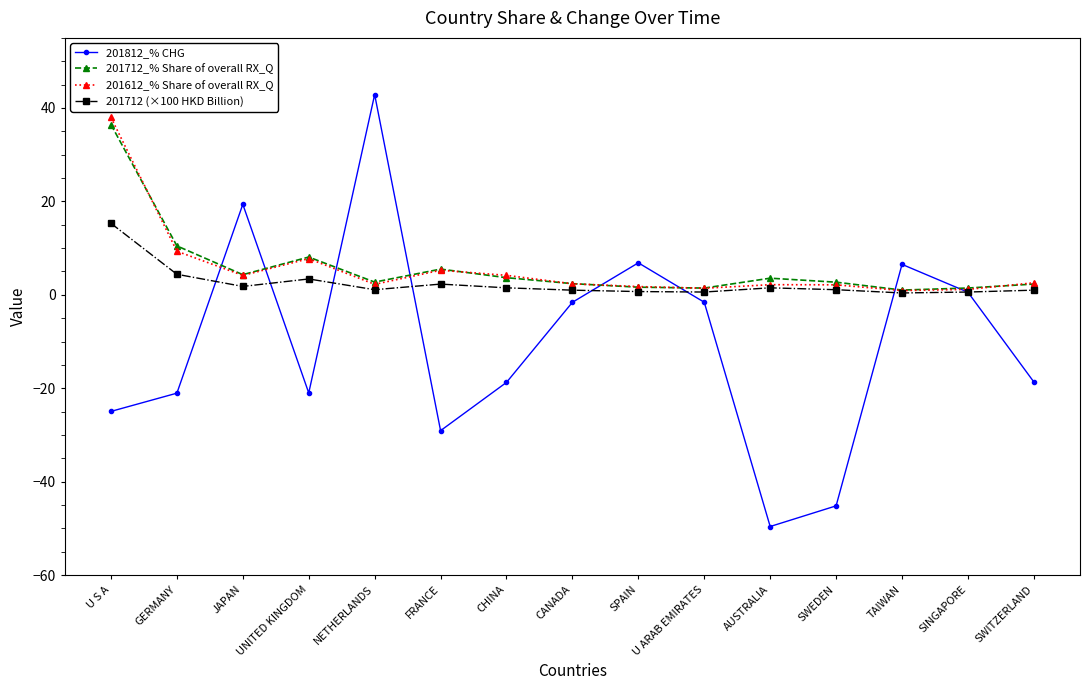

Is this an area chart (filled region under the line)?

No